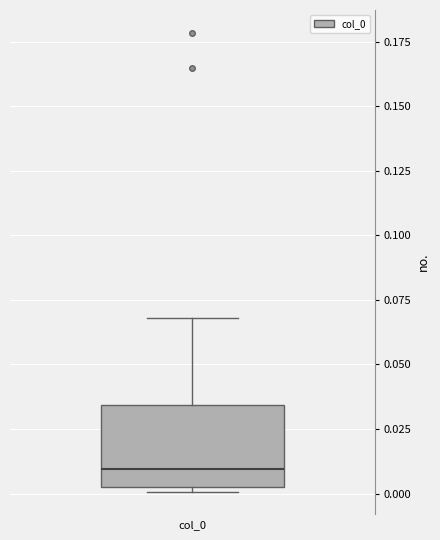

Where does the median line of the box sit on the y-axis? The values are not printed on the chart, so give them approximately, as read against the axis.

0.010